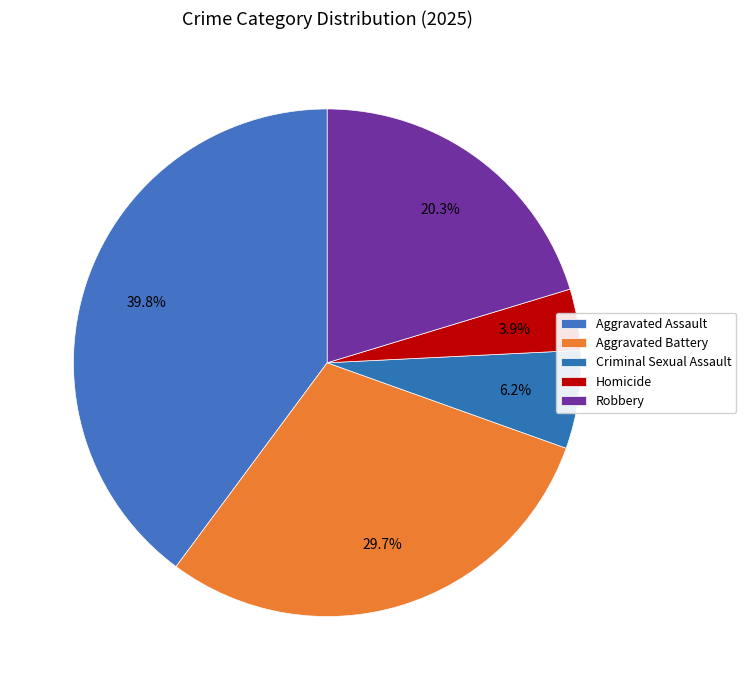

To the nearest percent, what is the difference between the largest and smallest slice percentages?

36%